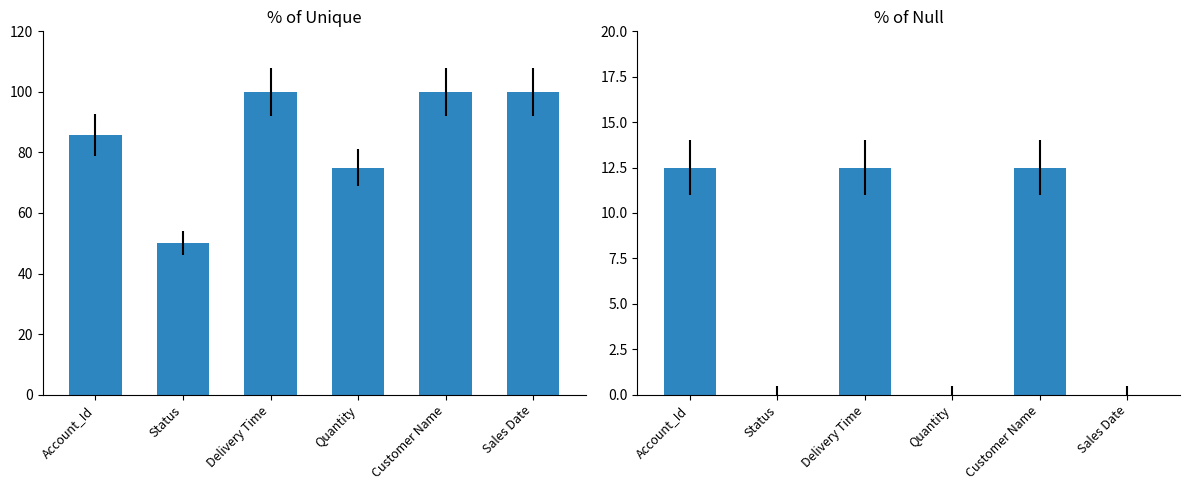

What is the difference between the maximum and minimum values in the % of null series?

12.5